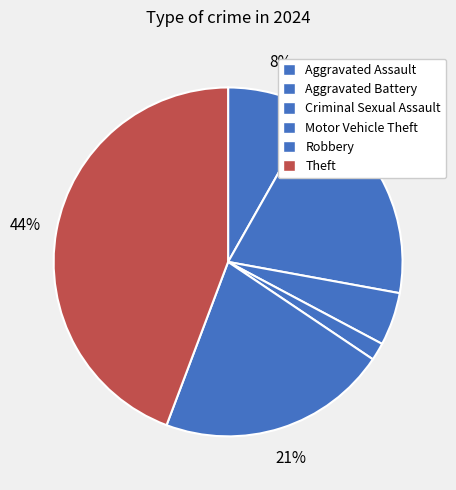

Count the number of slices in the pie.

6